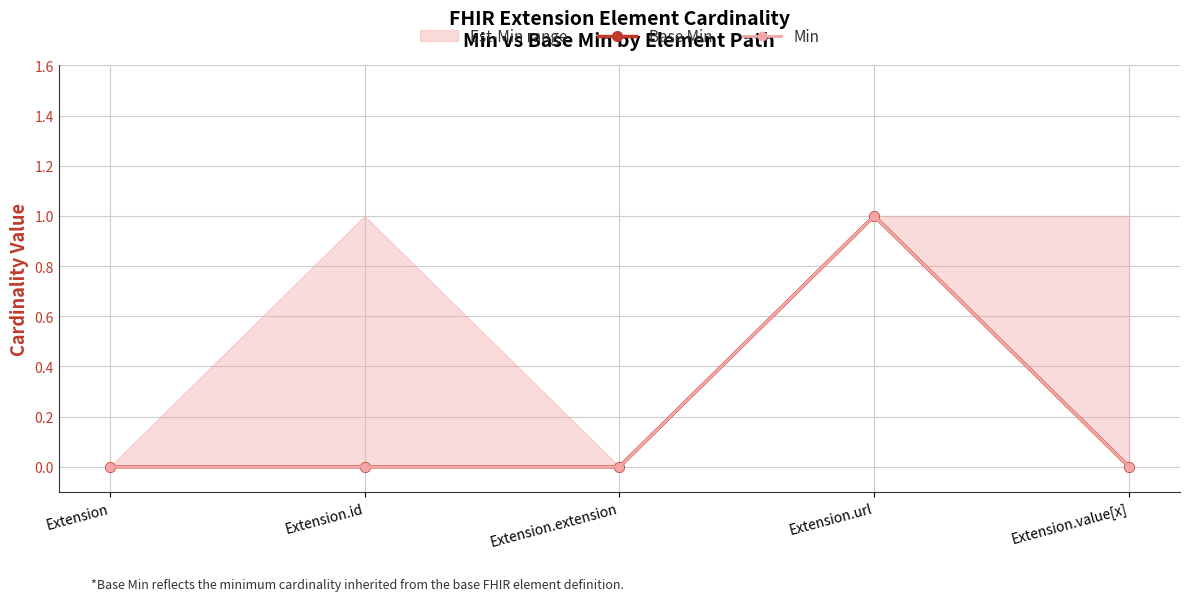

What is the label of the 1st point from the left?

Extension